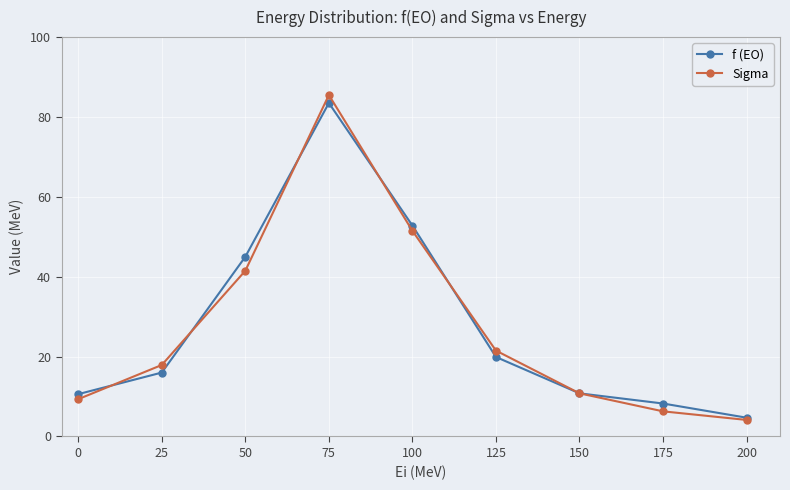

What is the lowest value of the f (EO) series?

4.7